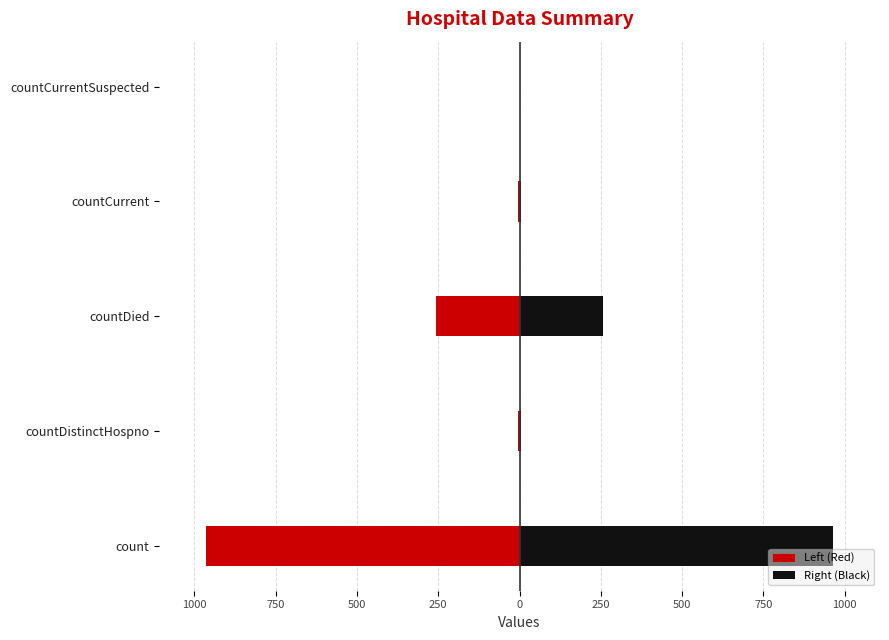

Reading right to left, what are all the values shown in this chart?

Left (Red): 0	-6	-256	-6	-964
Right (Black): 0	6	256	6	964